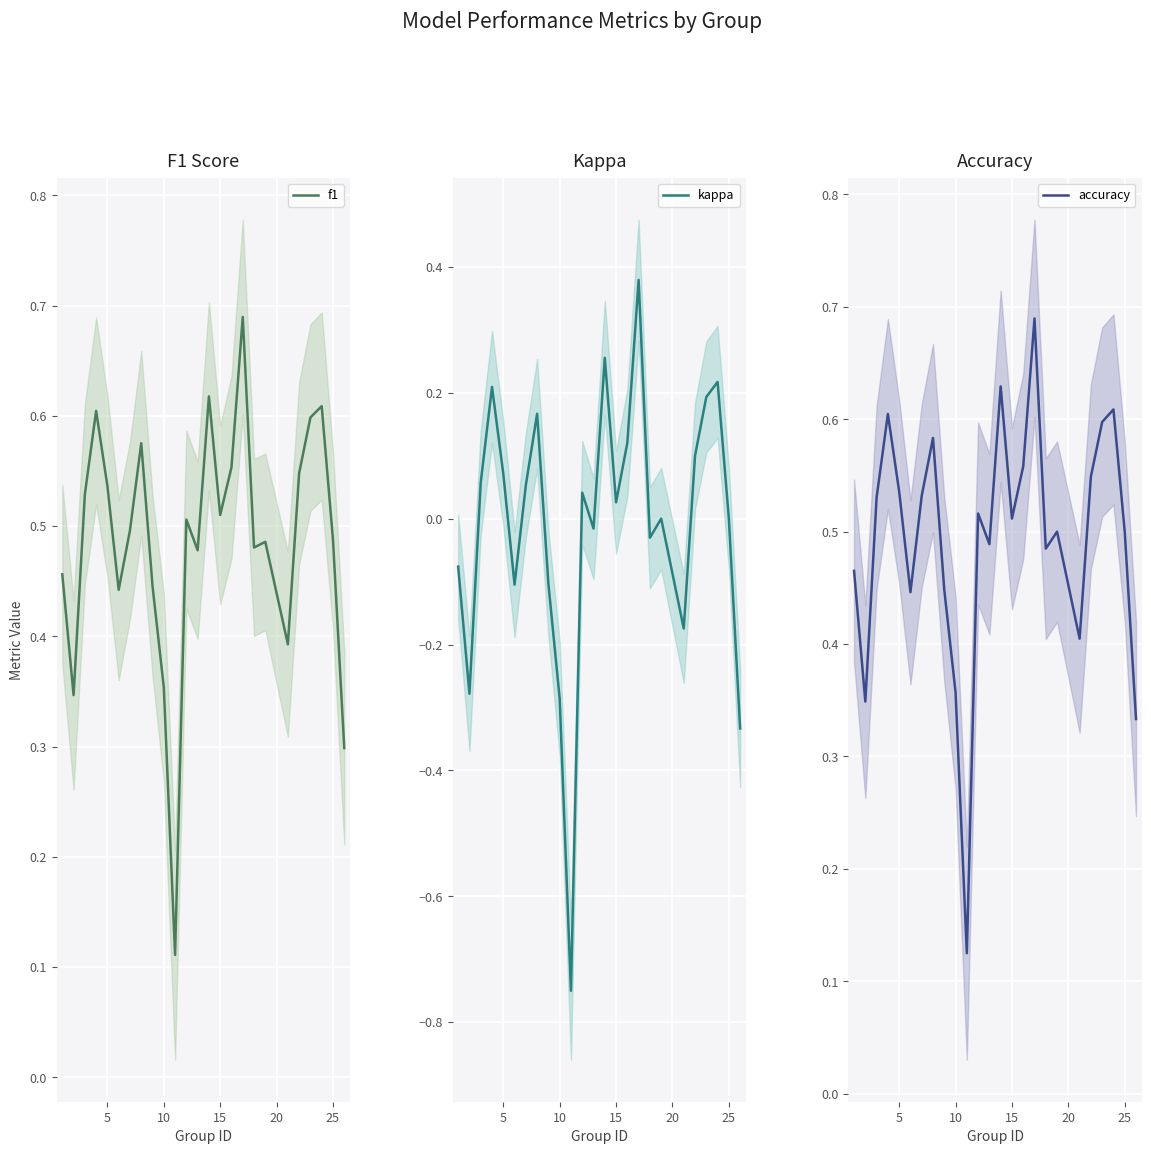

What is the average value of the accuracy series?

0.5